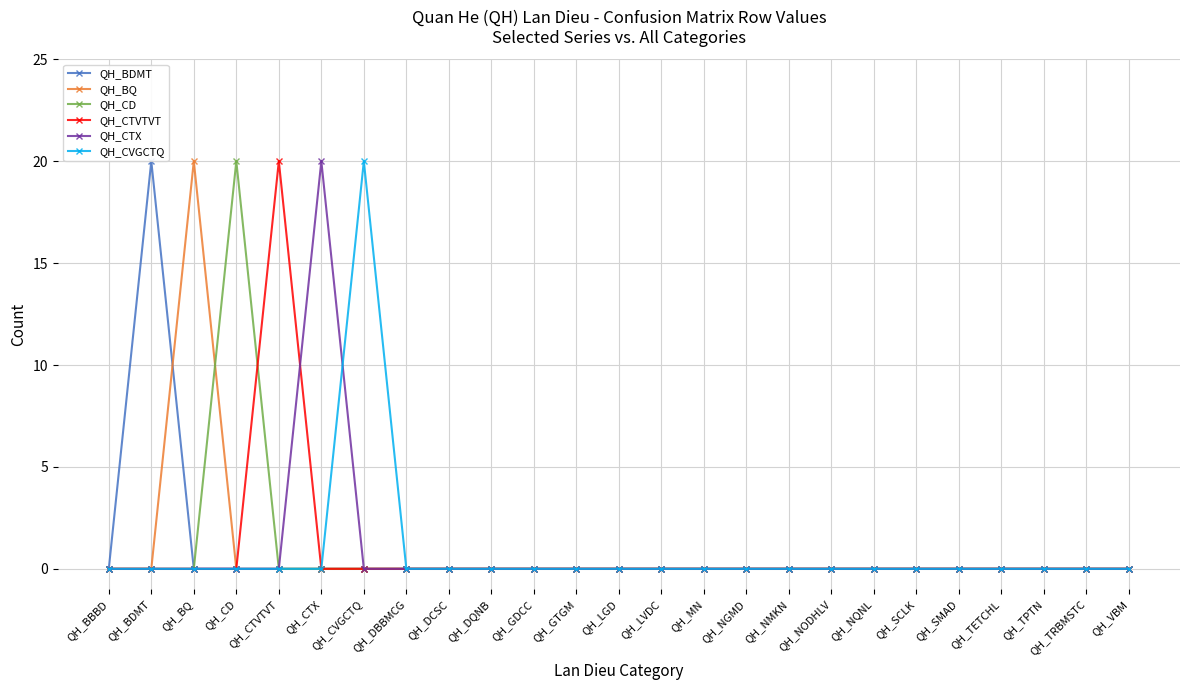

How many series are shown in this chart?

6